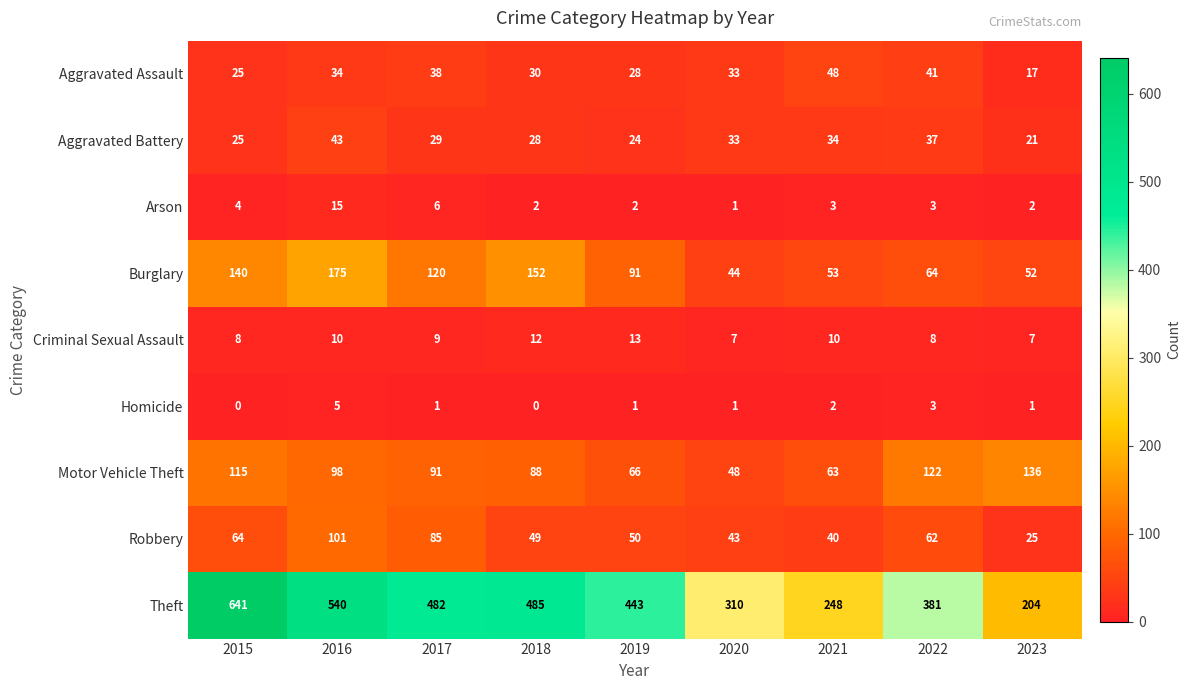

What is the total value across all series at 2016?

1021